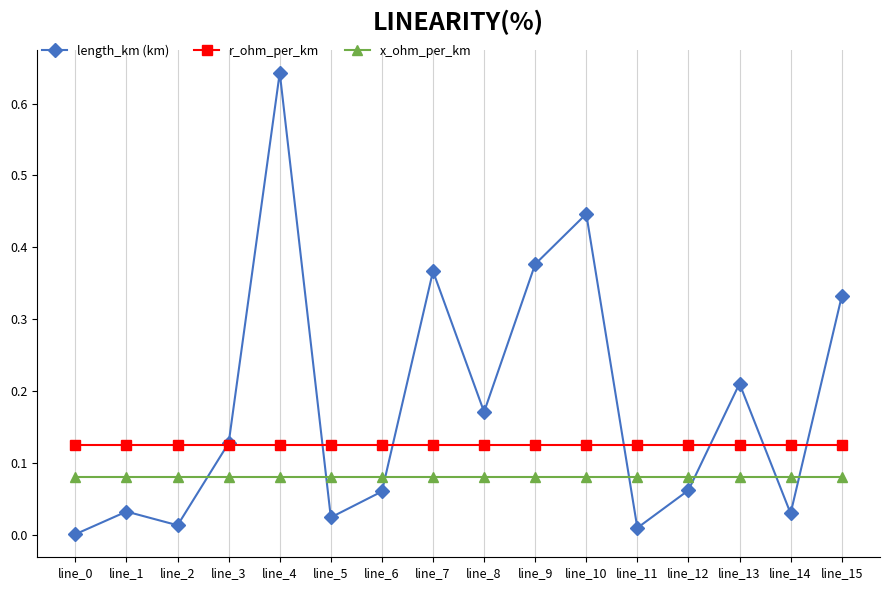

In length_km (km), how many points are lower than both neighbors (excluding endpoints)?

5